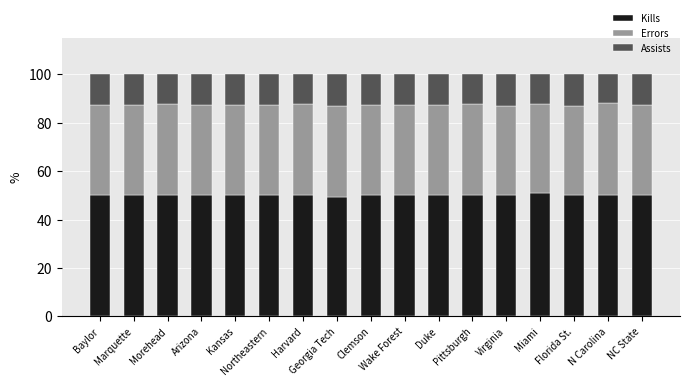

The value of Kills at Miami is 69.6. True or false?

False